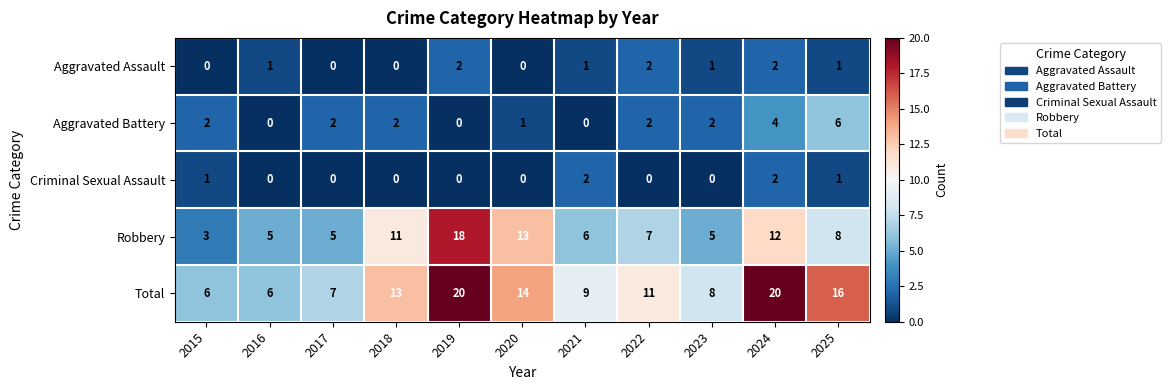

Where does the Robbery series first go above 7?

2018